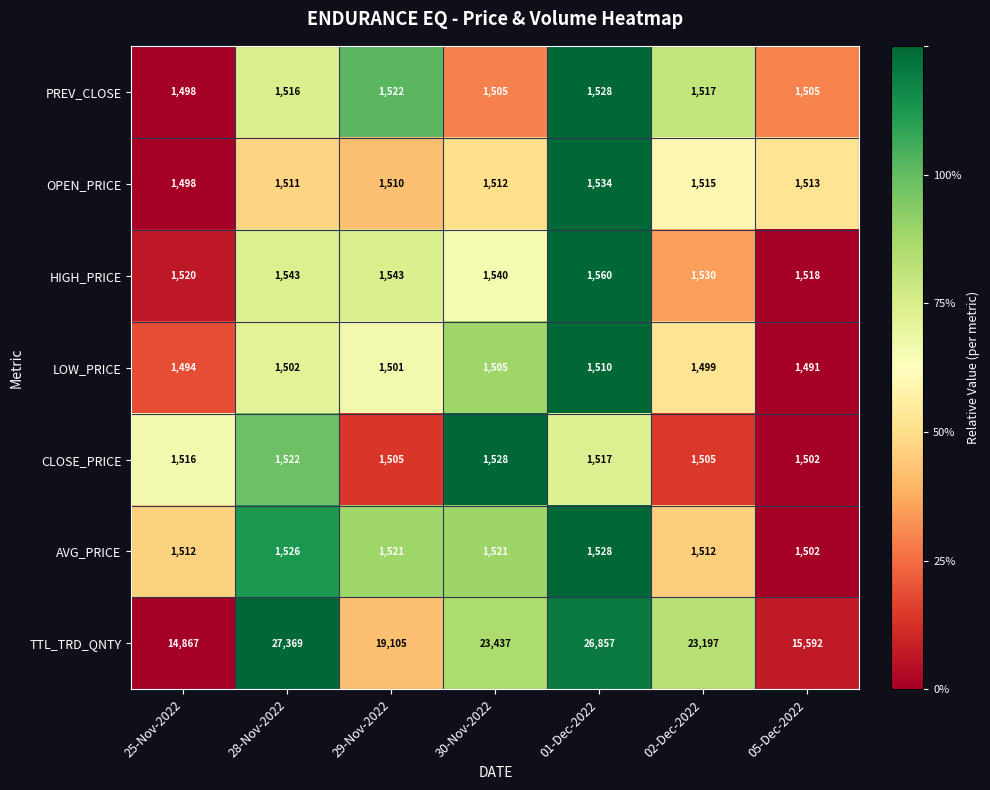

Where is CLOSE_PRICE nearest to the value 1515?

25-Nov-2022